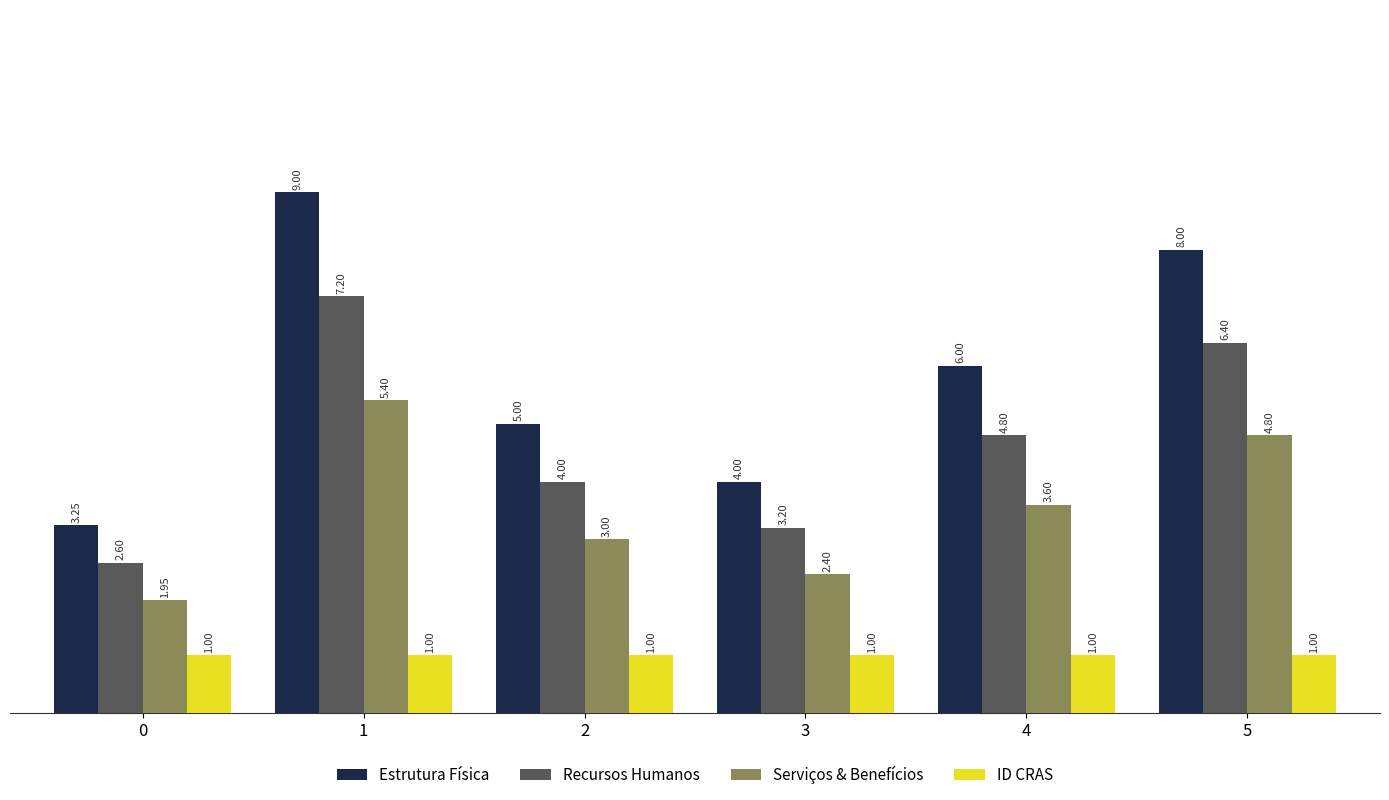

Are the bars horizontal?

No